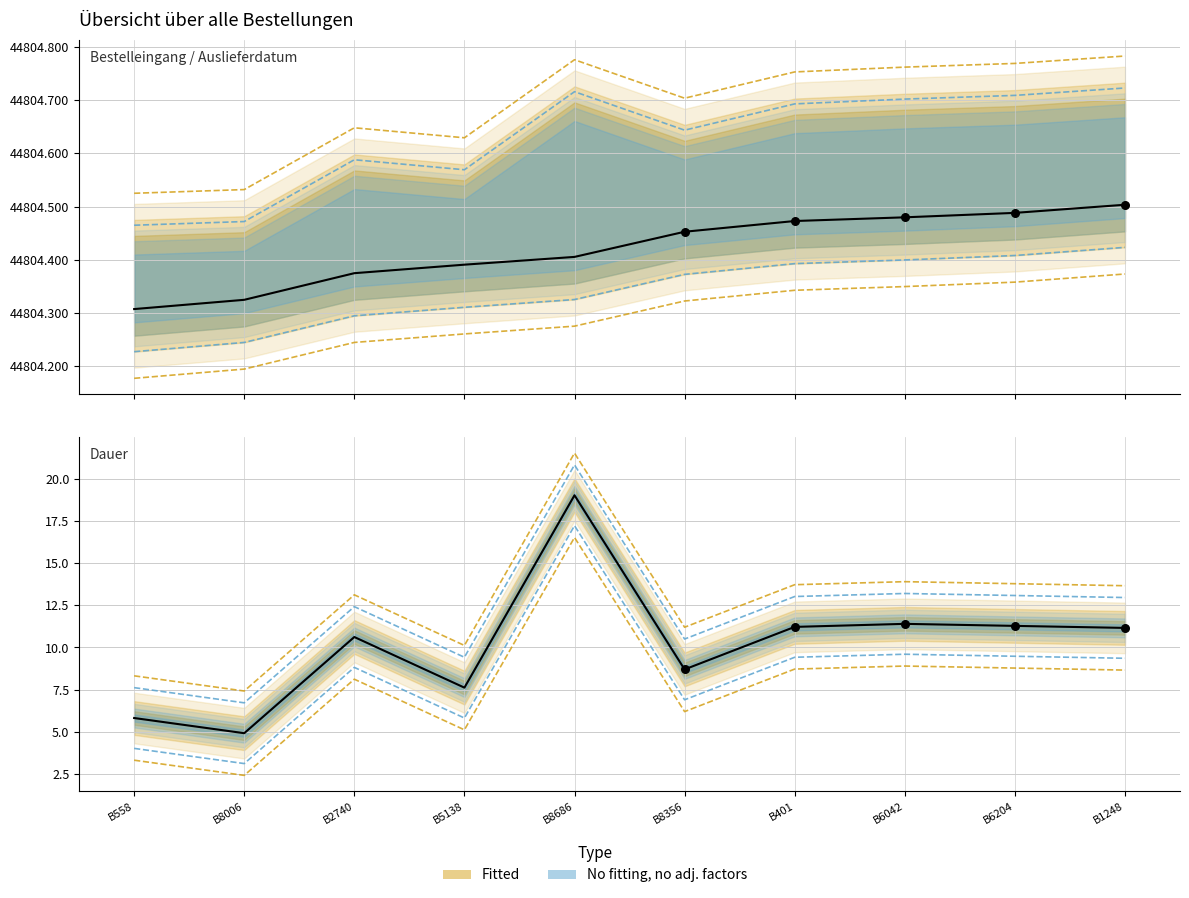

Which series has the largest total across all categories?

Bestelleingang